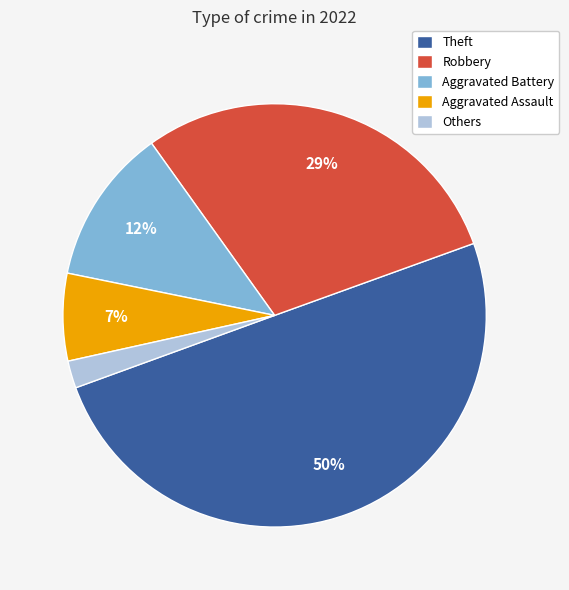

Combined, do Others and Theft account for over 50%?

Yes